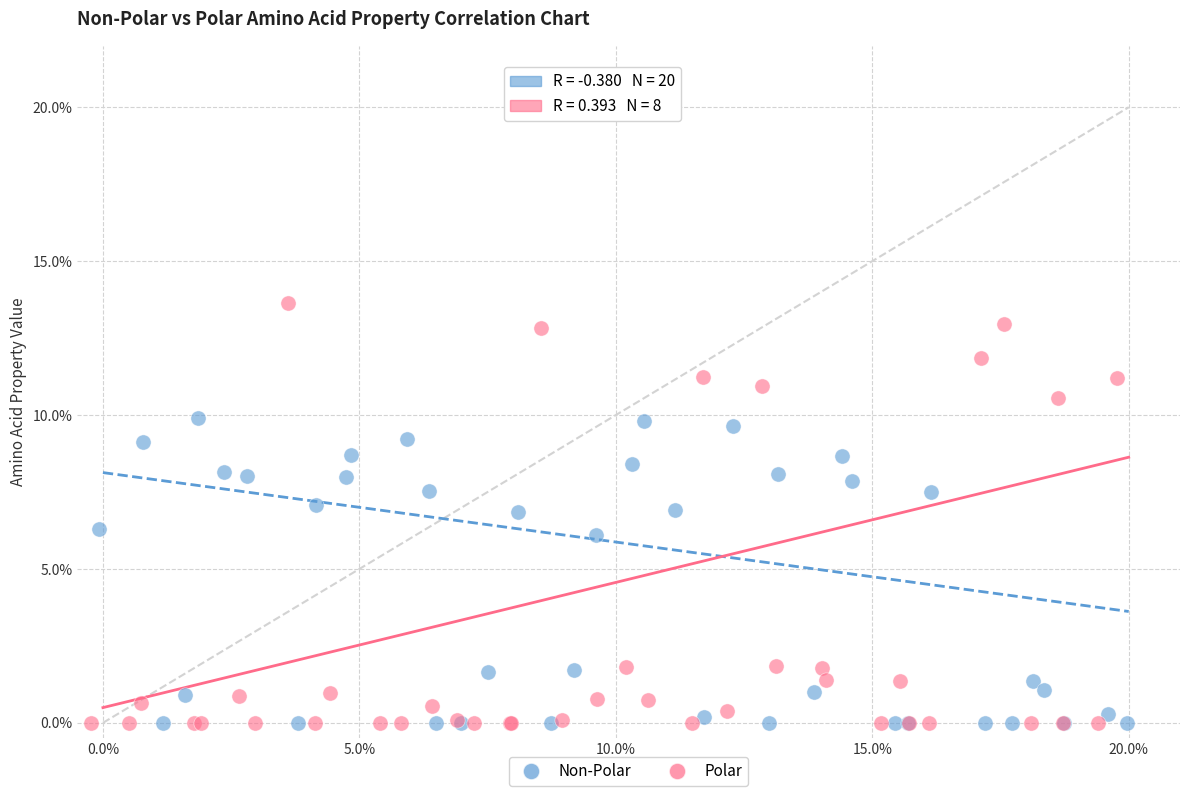

Which series has the widest spread of Y values?

Polar